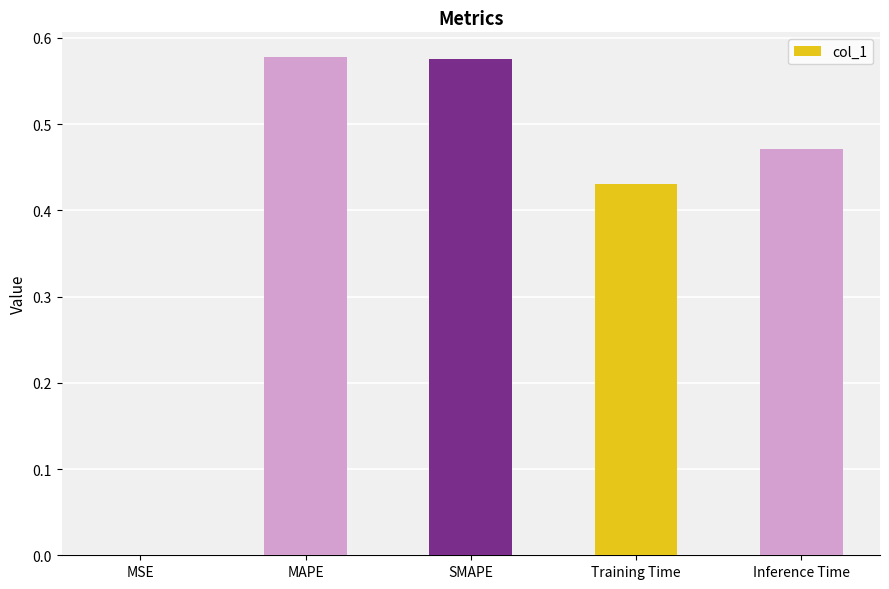

True or false: the data shows 0.8 at MAPE.

False